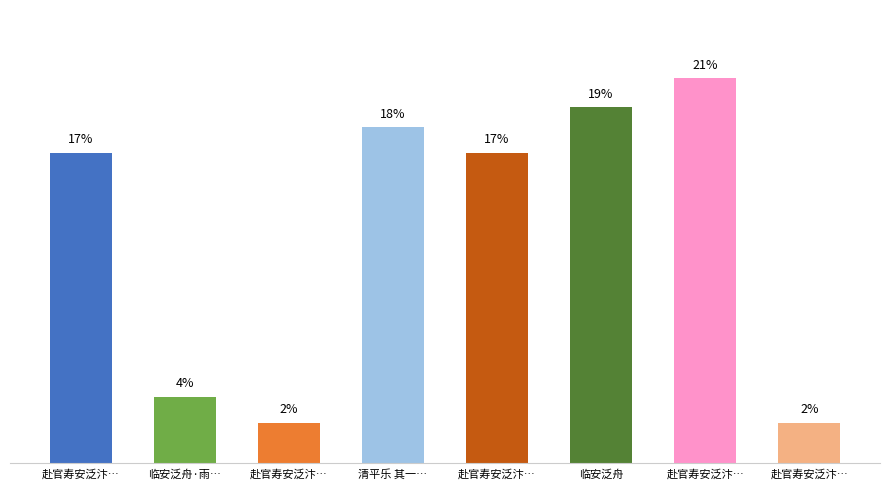

Does the chart contain any negative values?

No